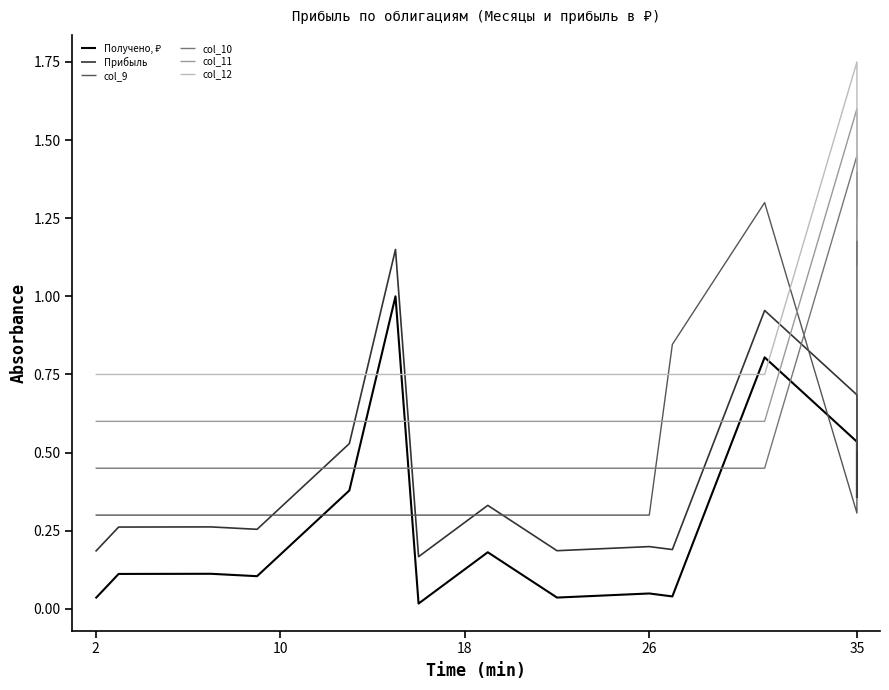

Rank the series at 35 from lowest to highest value.

col_9, Получено, ₽, Прибыль, col_10, col_11, col_12